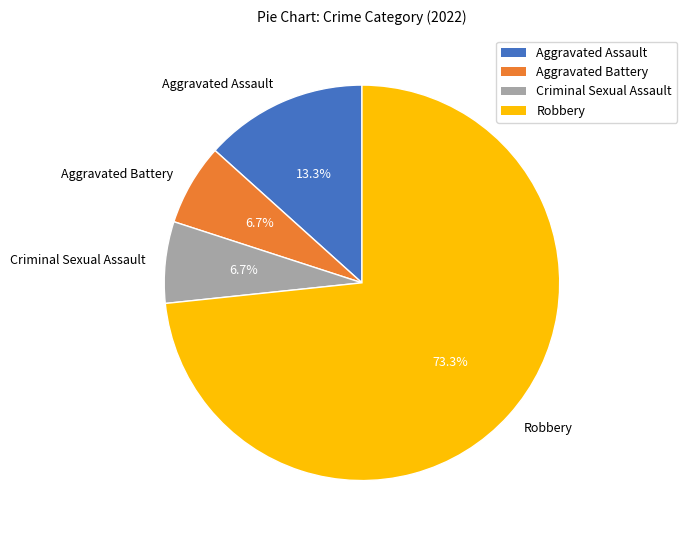

Count the number of slices in the pie.

4